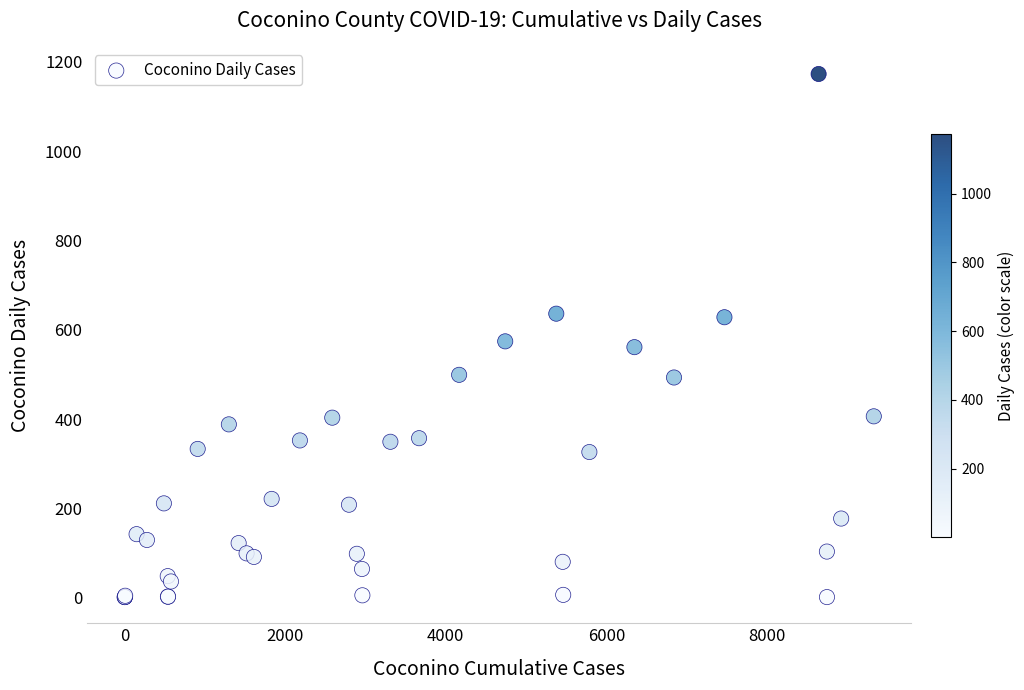

What Y value in the scatter plot is closest to 587?

574